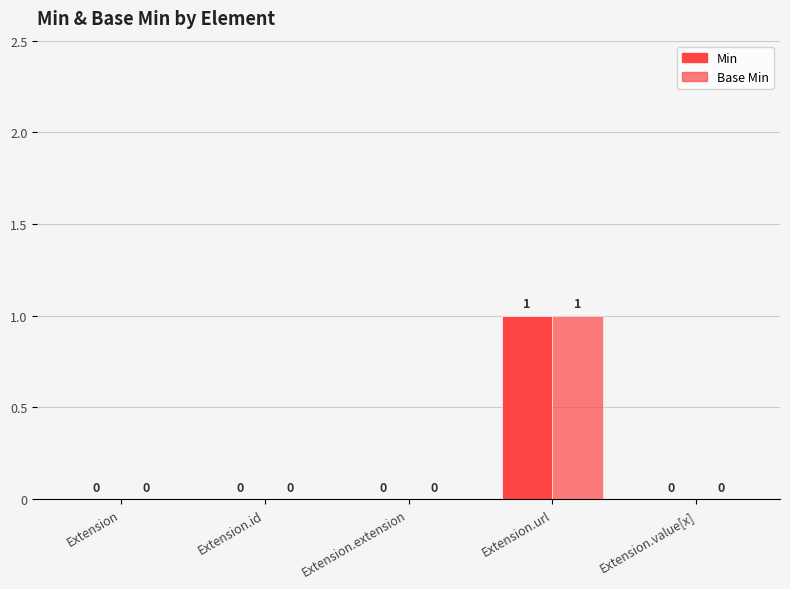

The Base Min series shows -1 at Extension.value[x]. True or false?

False